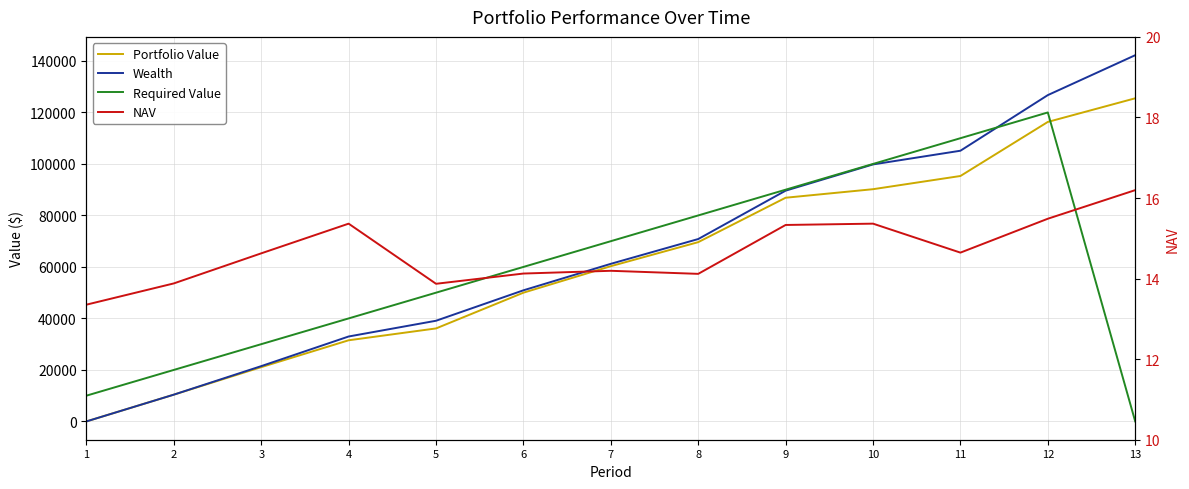

How many distinct data groups are displayed?

4